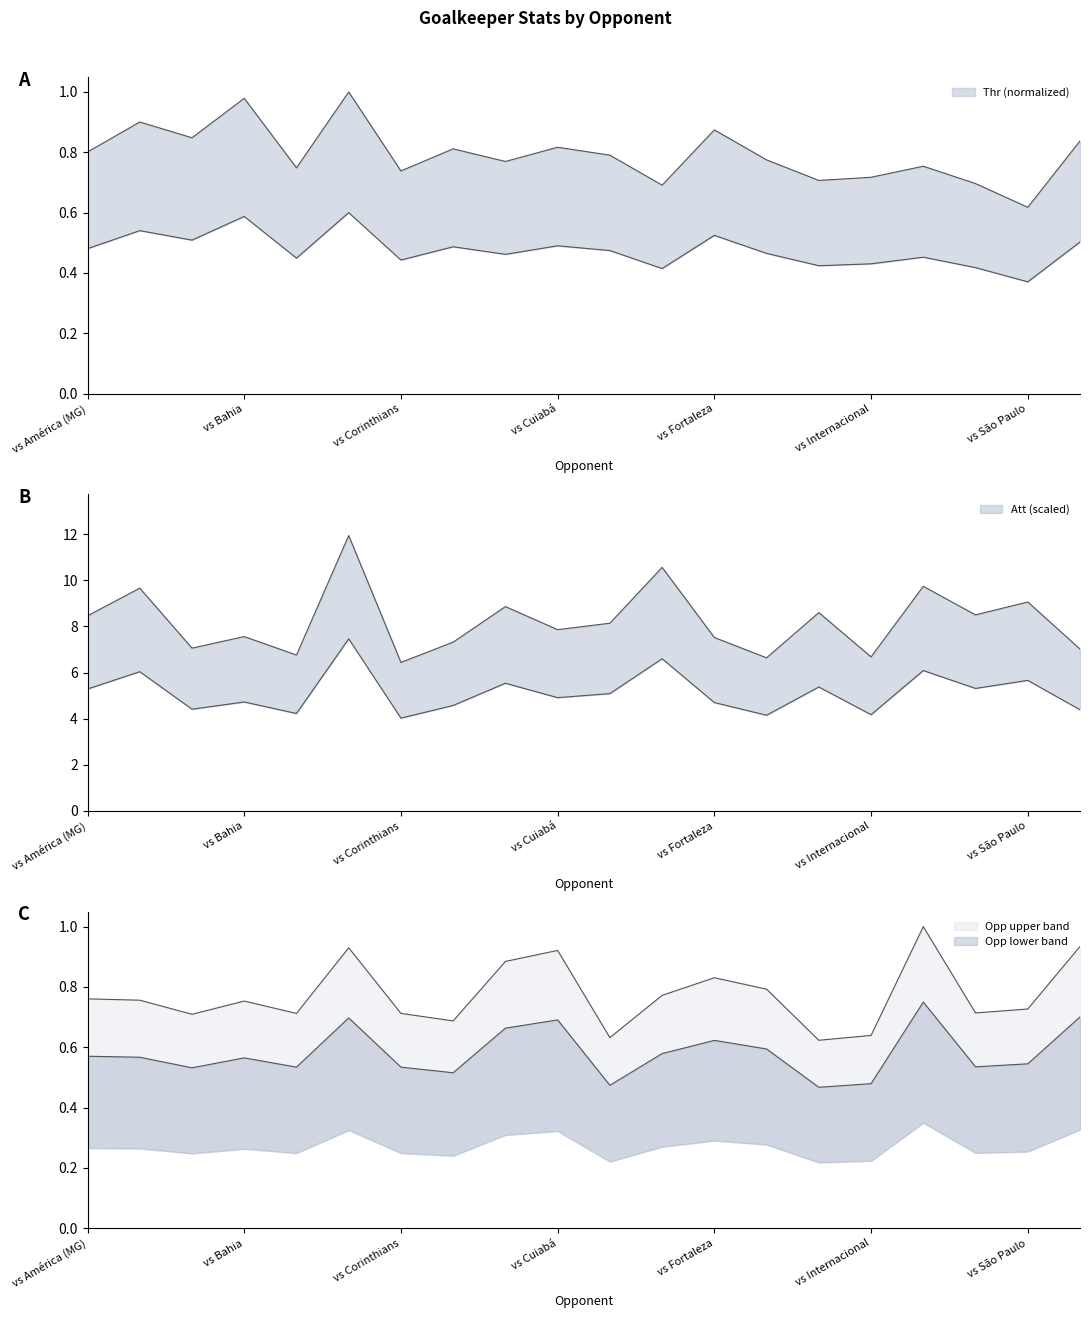

Count the Opp values in the range 0 to 1.

20